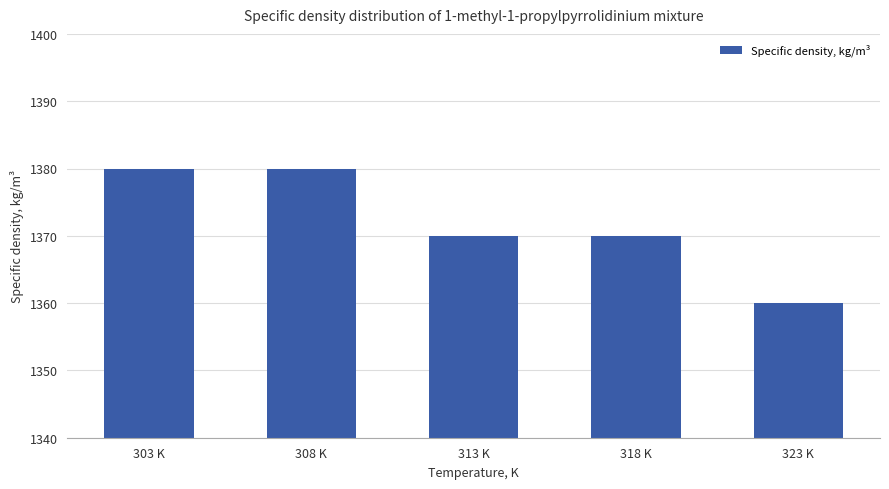

Read the value at 313 K, to the nearest 10.

1370